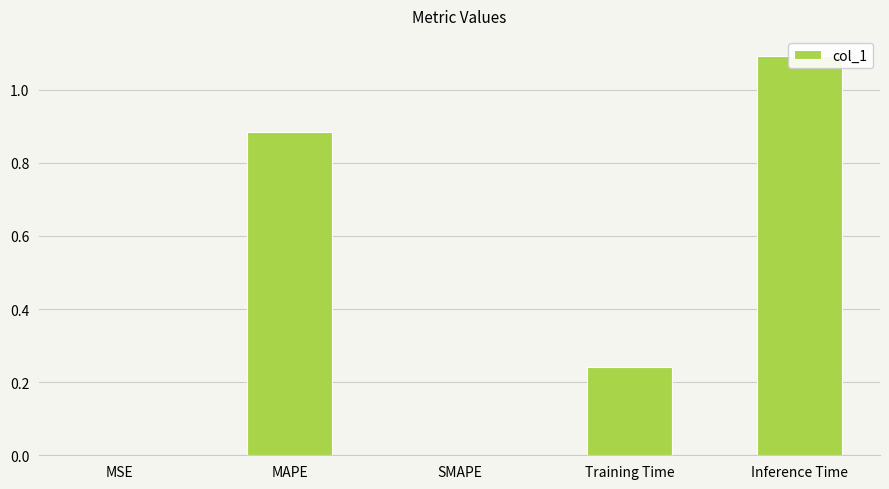

Which has a higher value, Inference Time or MSE?

Inference Time